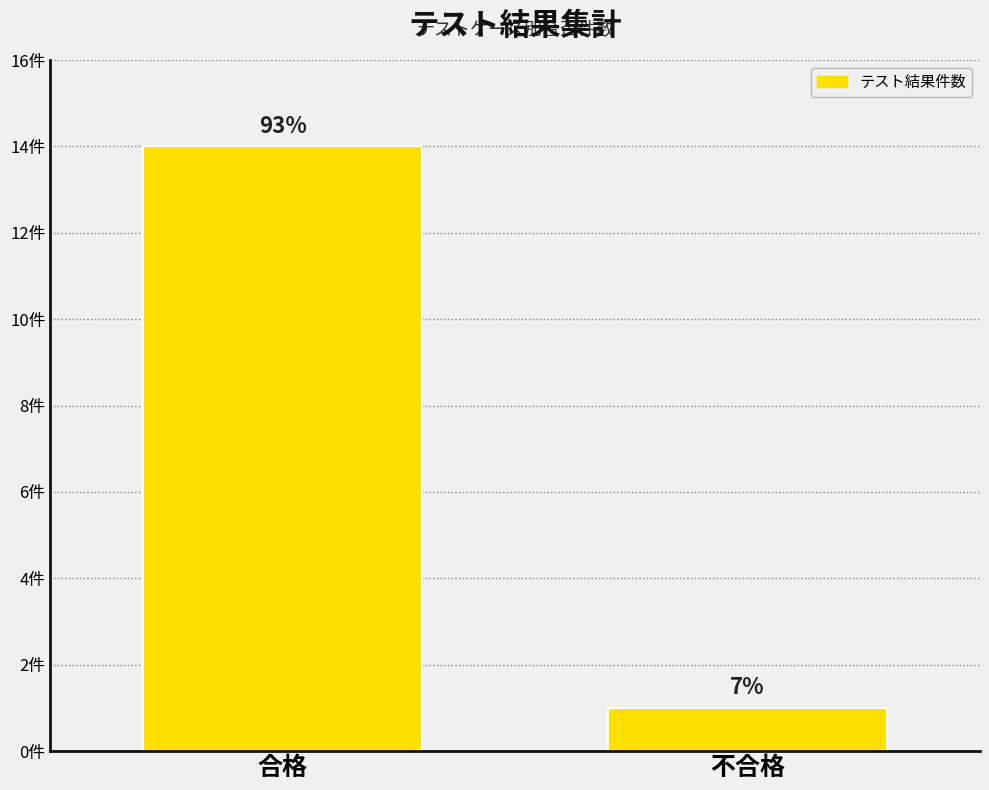

The value at 合格 is 14. True or false?

True